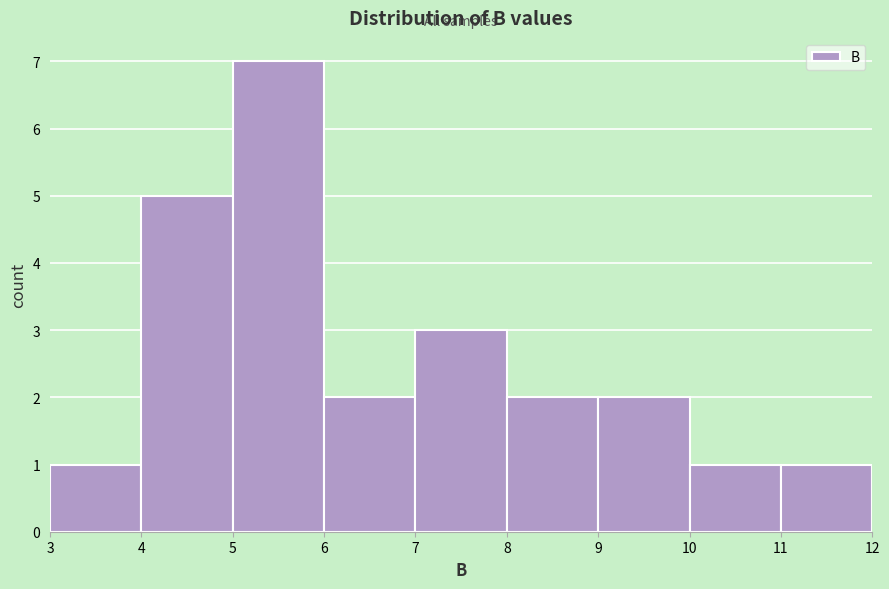

What is the height of the bar covering 9 to 10 on the x-axis? The values are not printed on the chart, so give them approximately, as read against the axis.

2